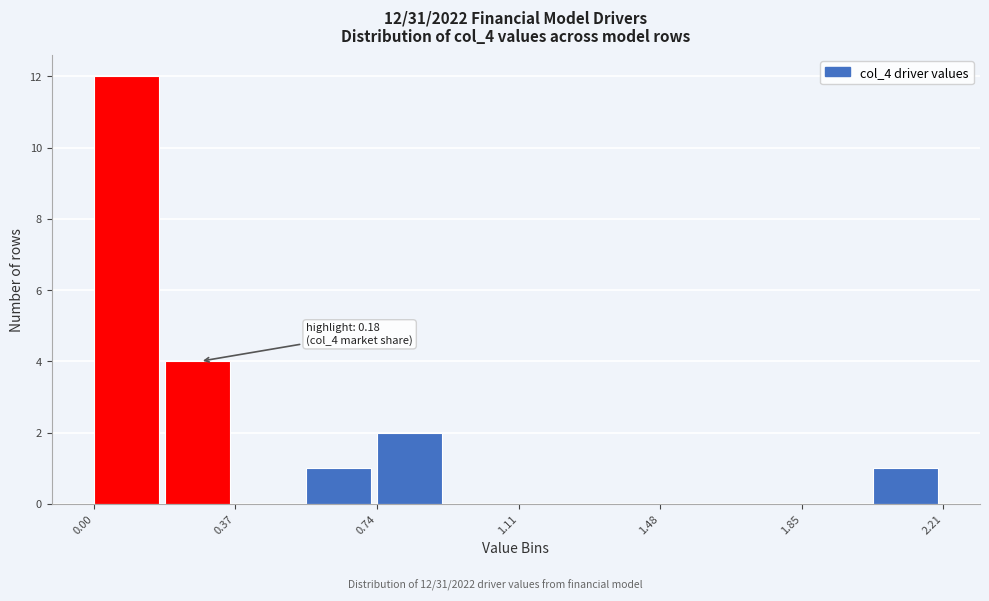

Around what value on the x-axis is the tallest bar? Give the approximate position of its centre, as read against the axis.

0.10